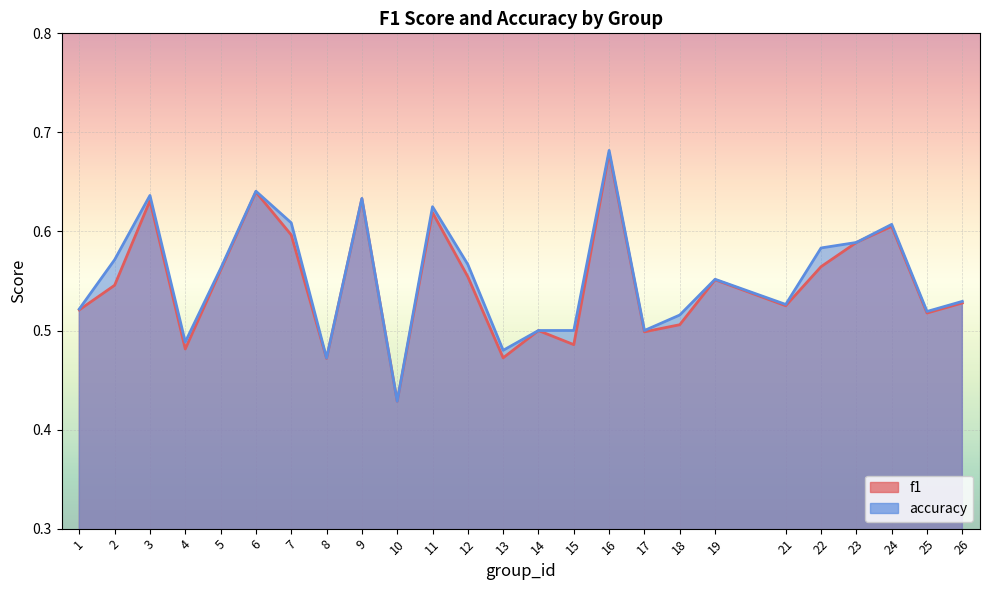

The f1 series shows 0.3 at 7. True or false?

False